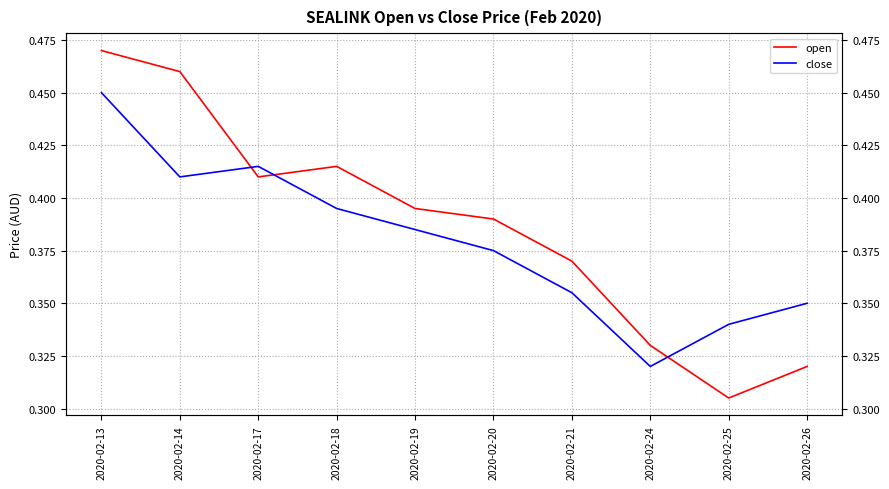

In close, how many points are higher than both neighbors (excluding endpoints)?

1